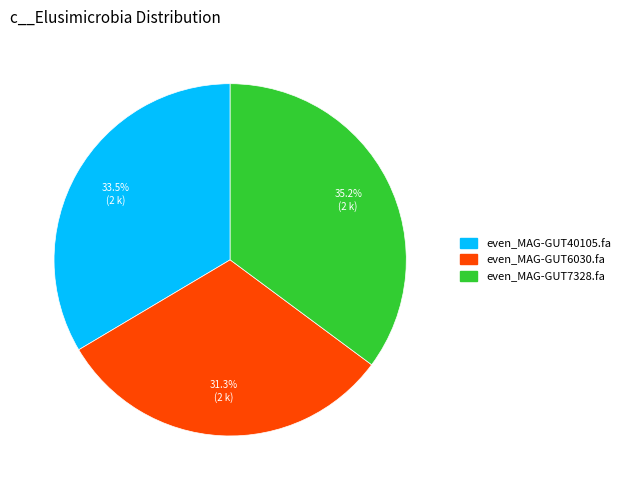

Which category has the smallest portion of the pie?

even_MAG-GUT6030.fa